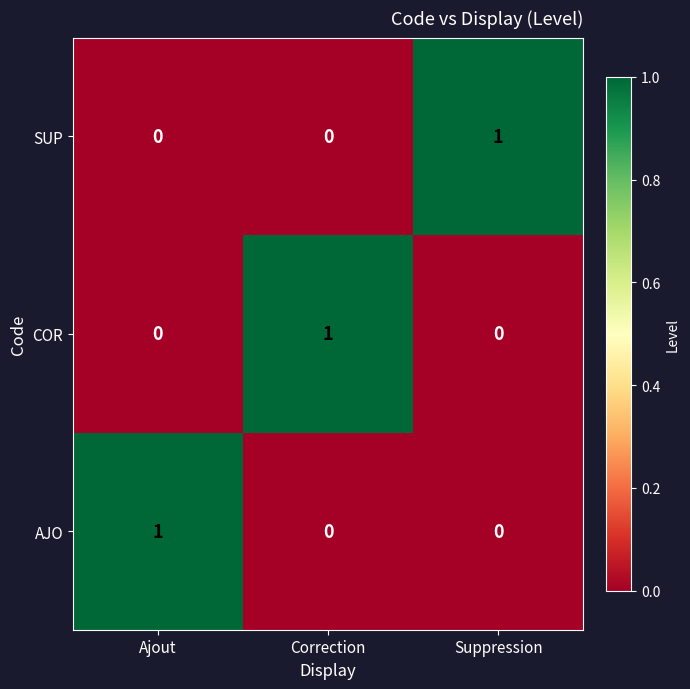

Which category has the highest value in the SUP series?

Suppression